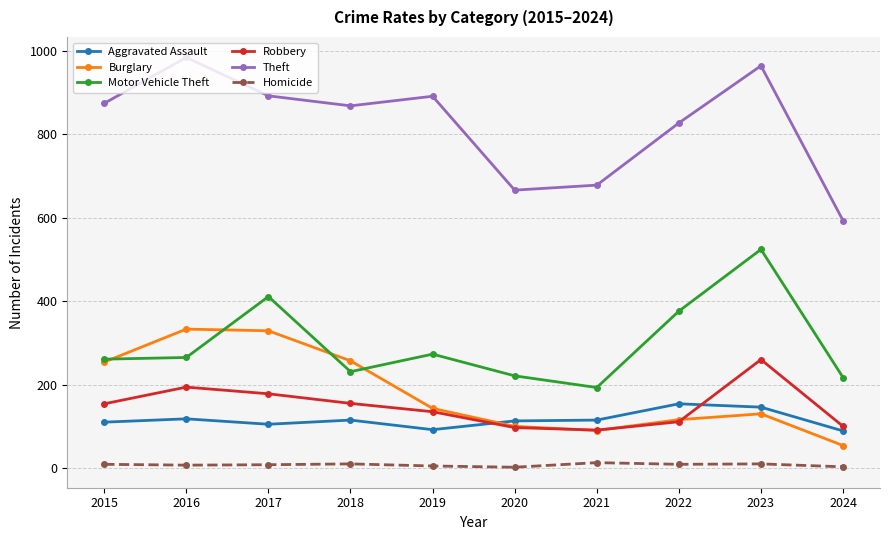

True or false: Theft has a value of 1043 at 2021.

False